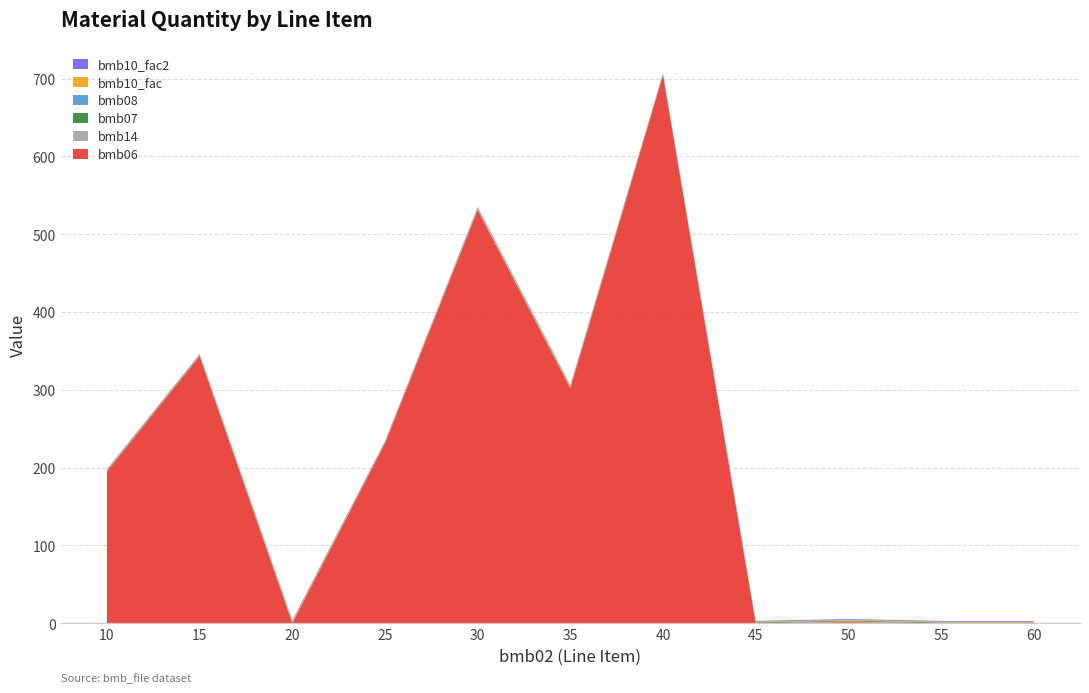

Reading left to right, extract all data points from this chart.

bmb06: 10=195.0	15=343.0	20=0.0	25=231.0	30=531.0	35=302.0	40=704.0	45=0.0	50=1.4	55=0.0	60=0.0
bmb14: 10=0.0	15=0.0	20=1.0	25=0.0	30=1.0	35=1.0	40=0.0	45=0.0	50=1.0	55=0.0	60=0.0
bmb07: 10=1.0	15=1.0	20=1.0	25=1.0	30=1.0	35=1.0	40=1.0	45=1.0	50=1.0	55=1.0	60=1.0
bmb08: 10=0.0	15=0.0	20=0.0	25=0.0	30=0.0	35=0.0	40=0.0	45=0.0	50=0.0	55=0.0	60=0.0
bmb10_fac: 10=1.0	15=1.0	20=1.0	25=1.0	30=1.0	35=1.0	40=1.0	45=1.0	50=1.0	55=1.0	60=1.0
bmb10_fac2: 10=1.0	15=1.0	20=1.0	25=1.0	30=1.0	35=1.0	40=1.0	45=1.0	50=1.0	55=1.0	60=1.0